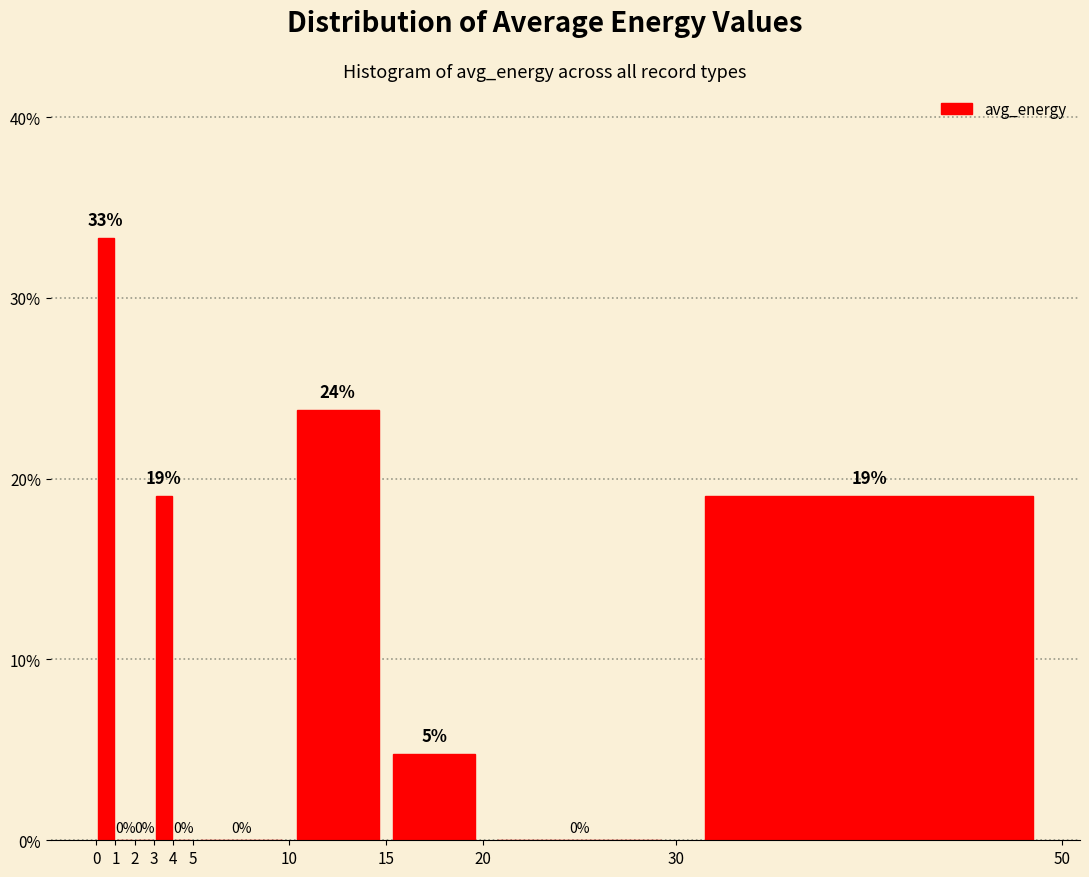

Which range on the x-axis has the tallest bar?

0 to 1